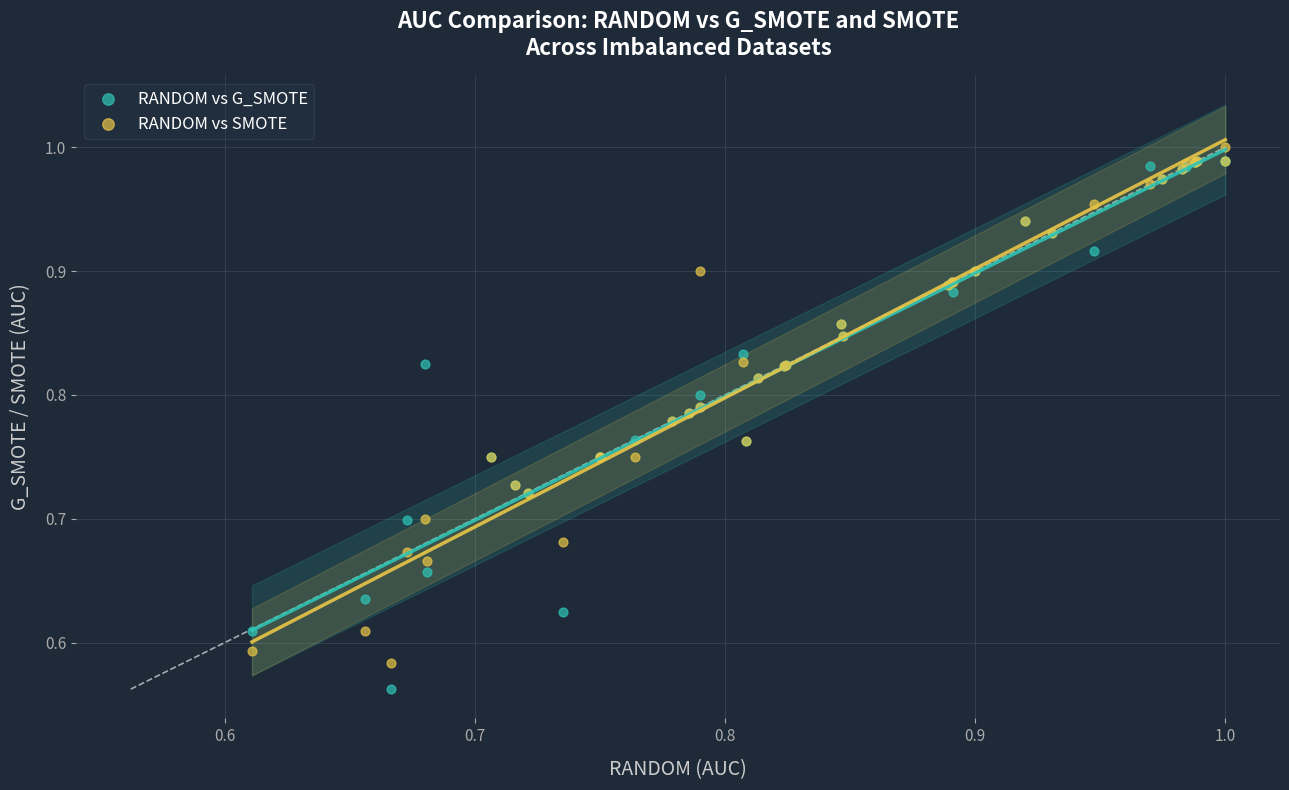

Which series has the largest Y range (max minus min)?

RANDOM vs G_SMOTE